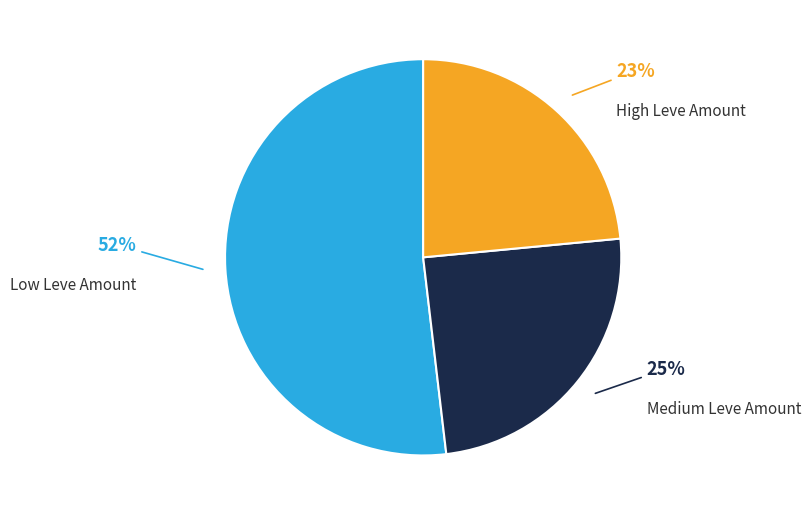

To the nearest percent, what is the average slice percentage?

33%